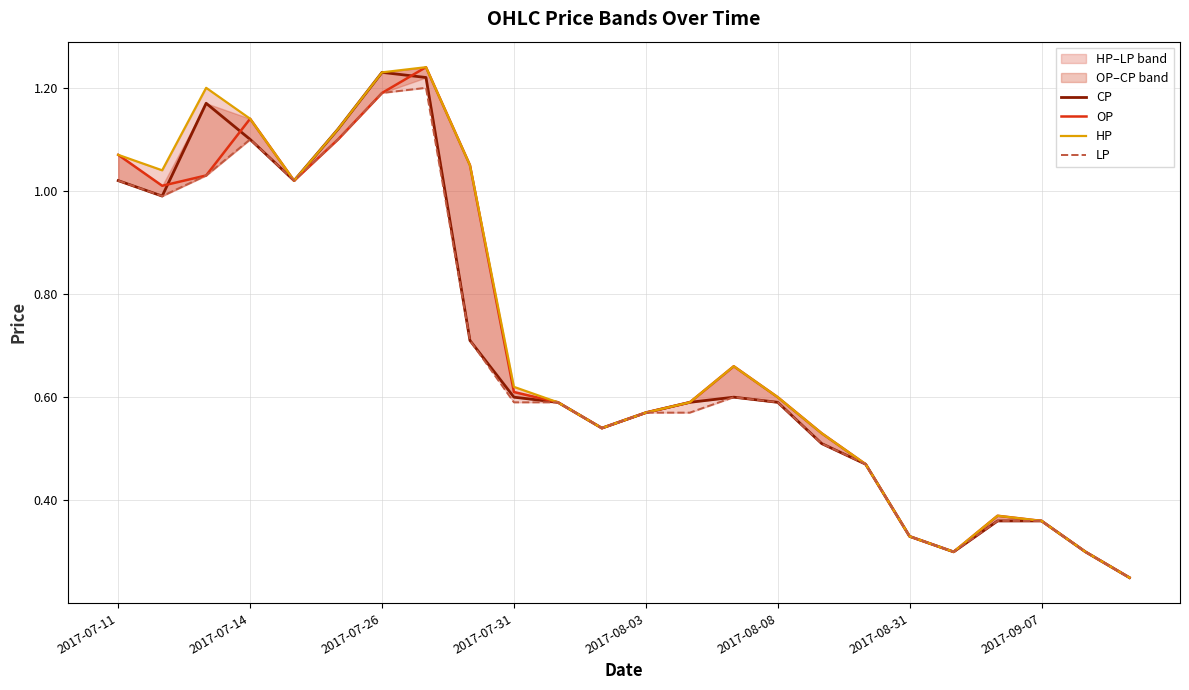

What are all the series names shown in the legend?

CP, OP, HP, LP